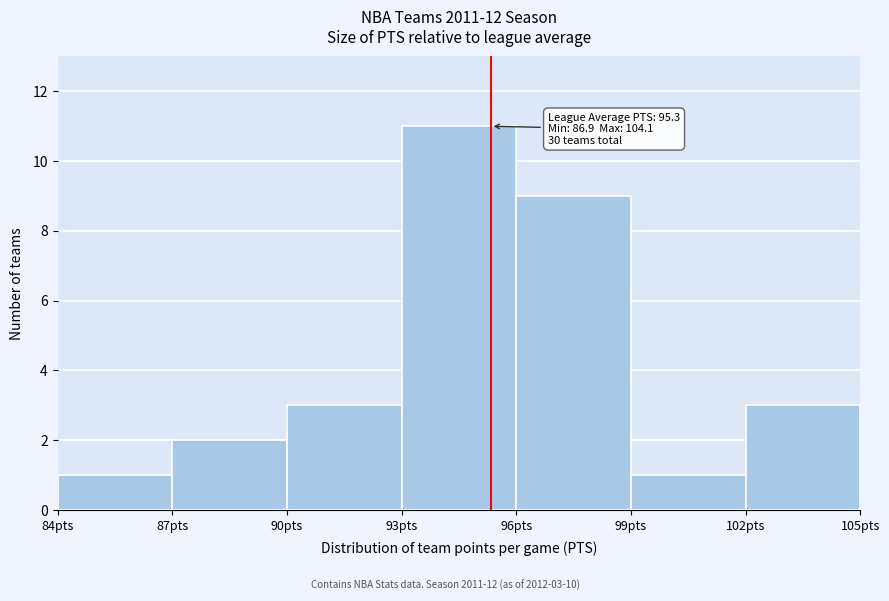

Over which range of the x-axis is the bar tallest?

93 to 96